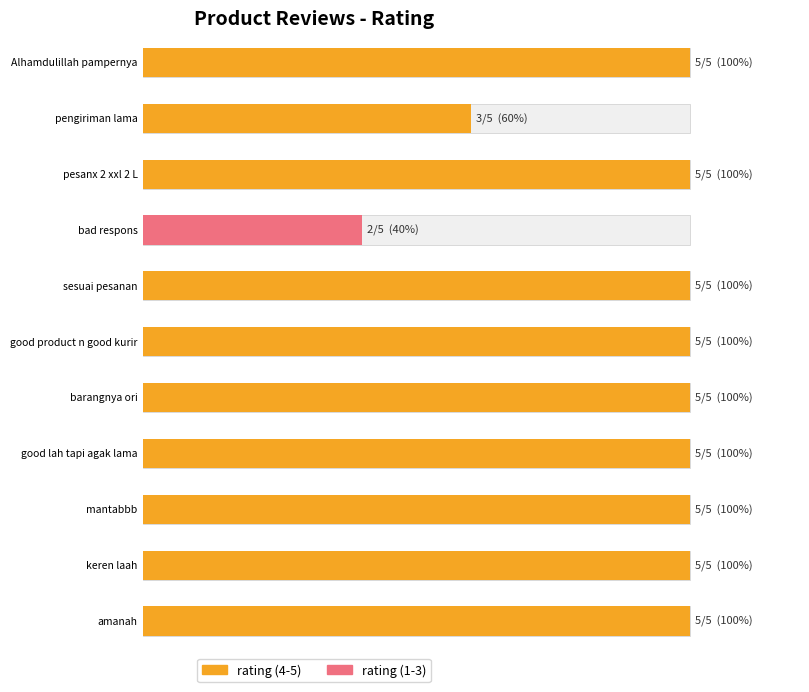

What is the label of the 11th bar from the right?

Alhamdulillah pampernya